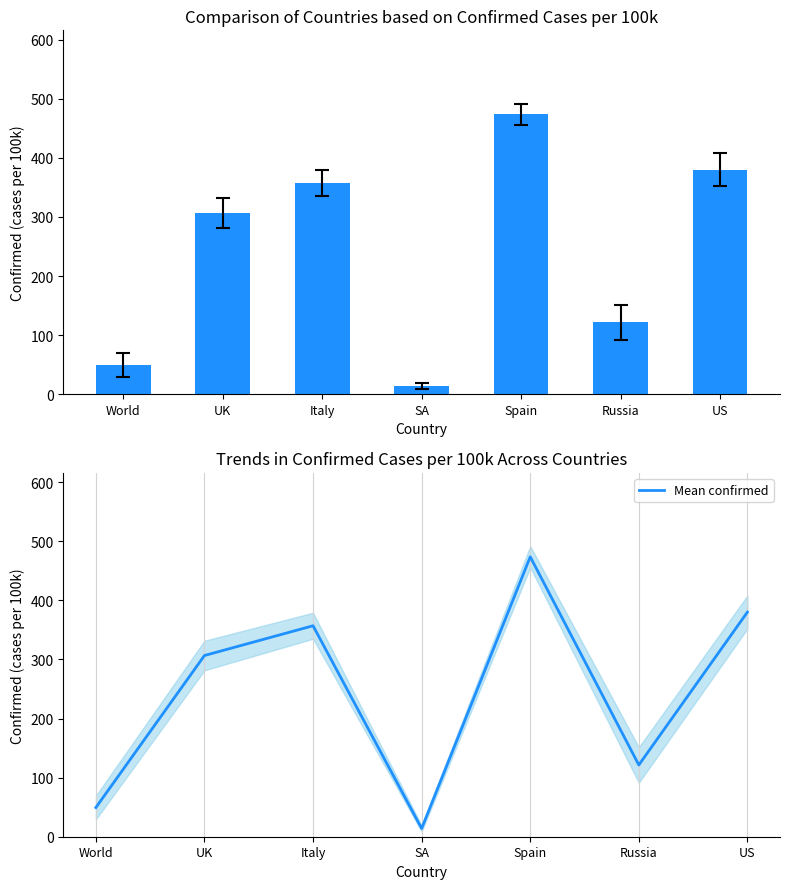

True or false: Mean confirmed has a value of 636.9 at Spain.

False